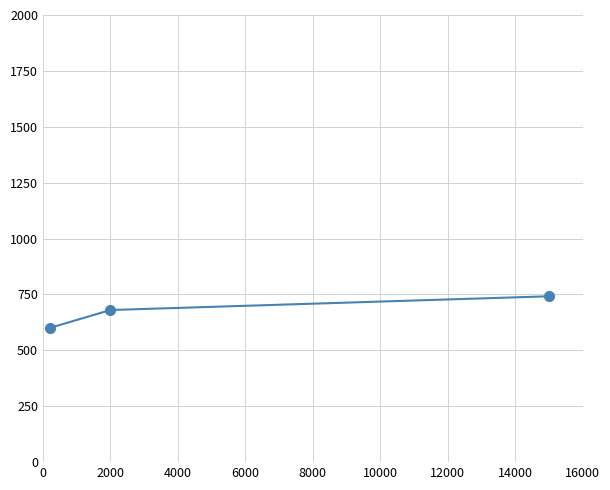

Does the chart display data point markers on the line(s)?

Yes